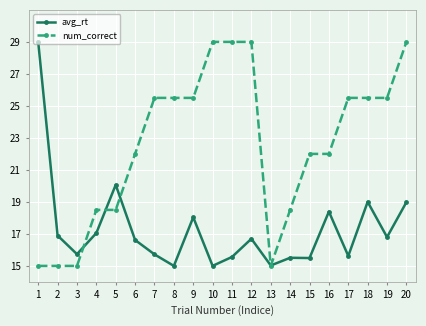

What is the highest value of the num_correct series?

29.0